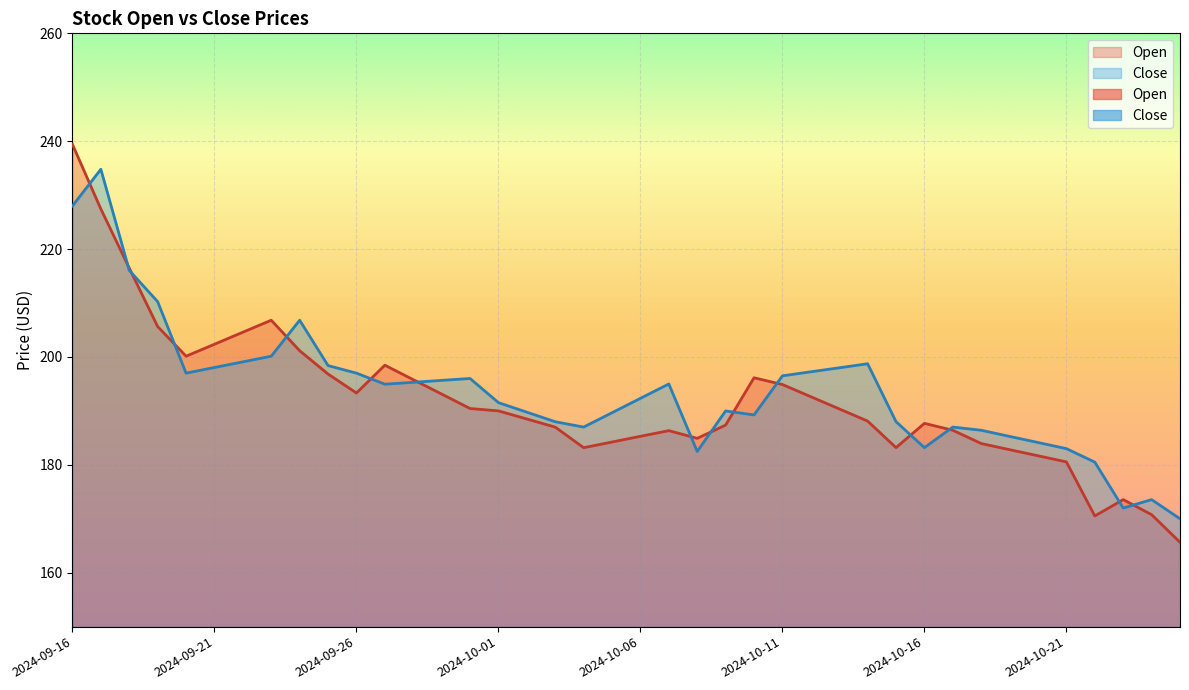

Rank the series by their average value, from highest to lowest.

Close, Open